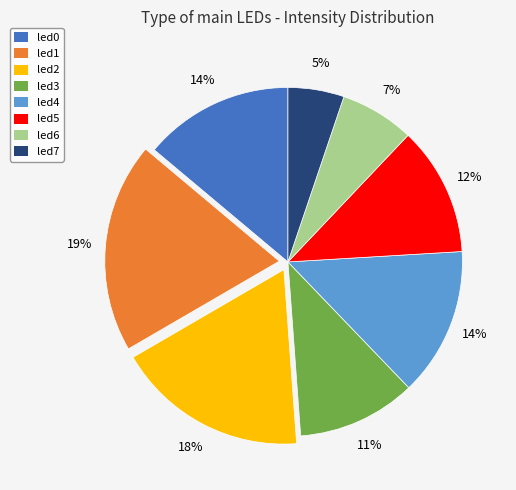

Which category has the smallest portion of the pie?

led7